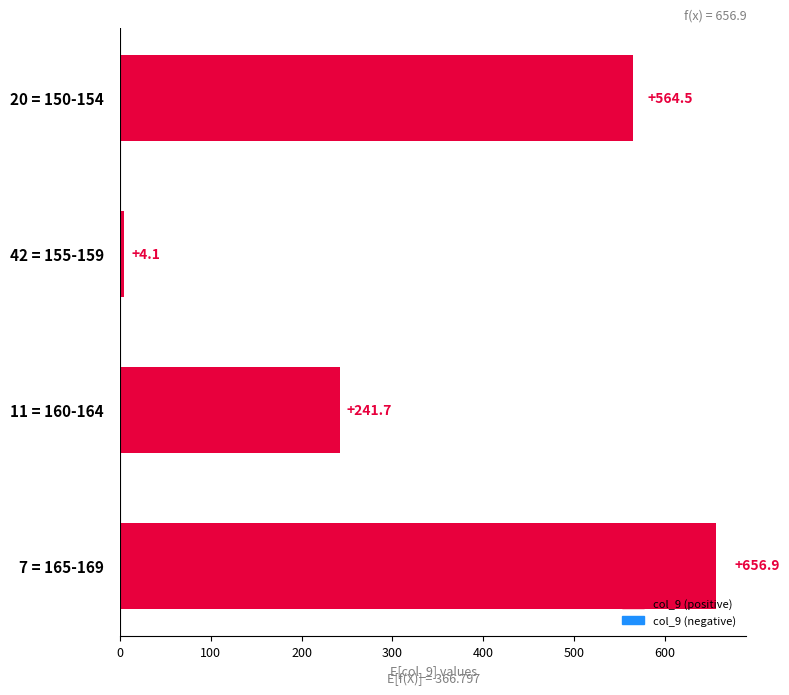

Which has a higher value, 42 = 155-159 or 11 = 160-164?

11 = 160-164